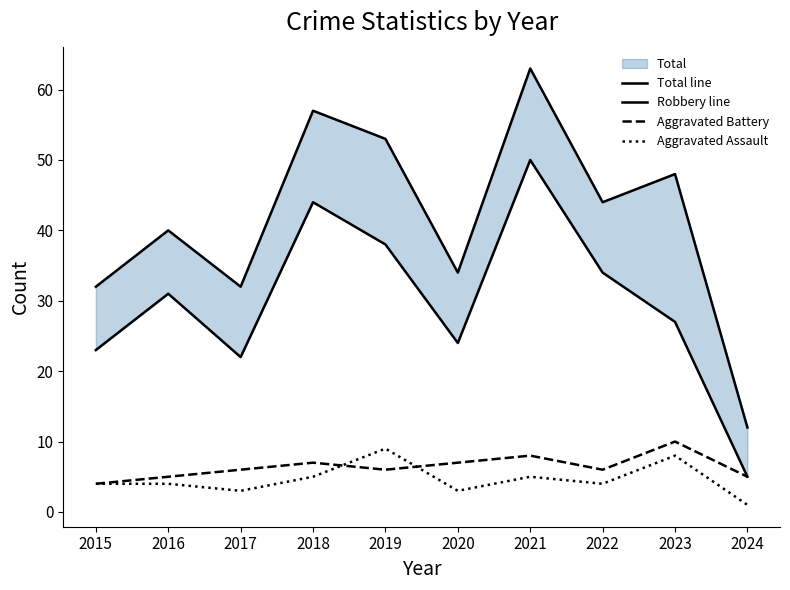

Is the value of Robbery line at 2024 greater than the value of Aggravated Assault at 2019?

No